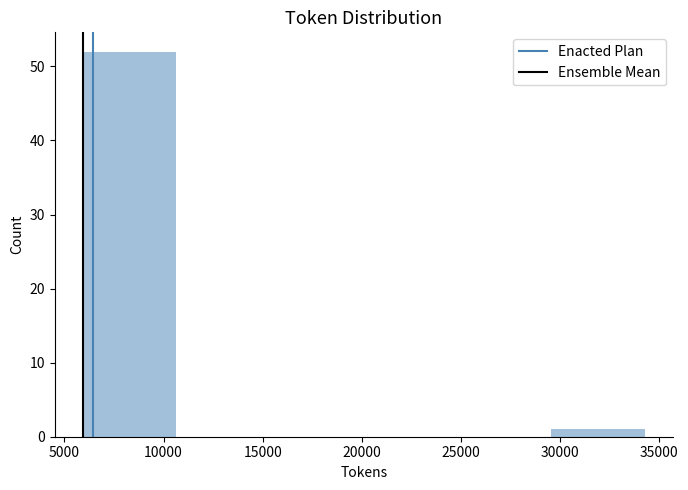

Which range on the x-axis has the tallest bar?

6000 to 10500